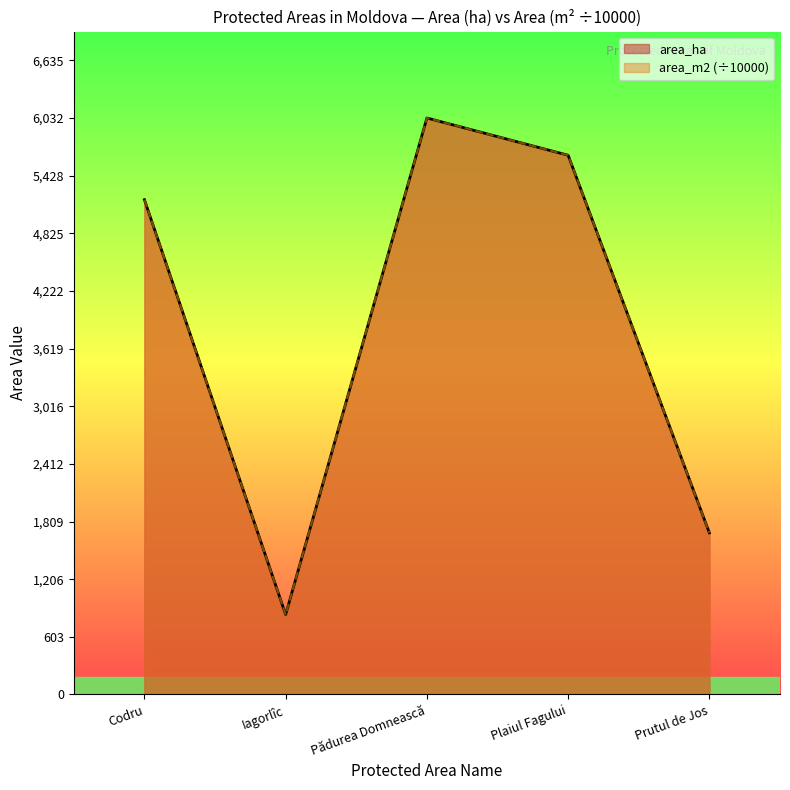

What position from the left is Codru?

1